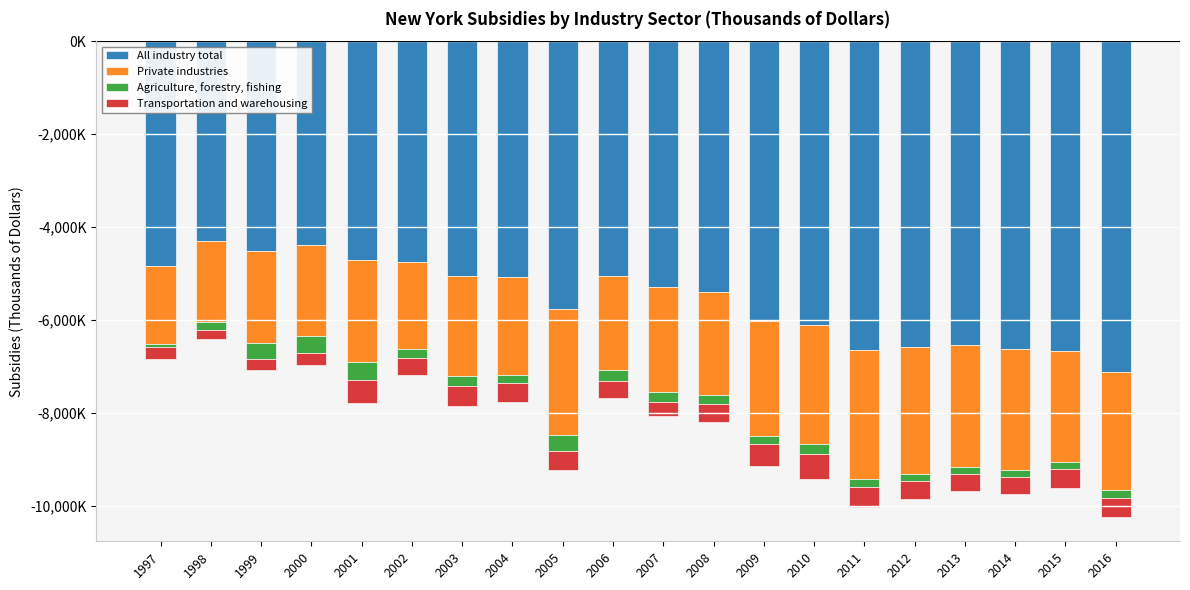

Reading left to right, list all the values displayed in this chart.

All industry total: 1997=-4837441	1998=-4305366	1999=-4502038	2000=-4385249	2001=-4702872	2002=-4745925	2003=-5049053	2004=-5069534	2005=-5754721	2006=-5059103	2007=-5290357	2008=-5402058	2009=-6020347	2010=-6093830	2011=-6633661	2012=-6567125	2013=-6522932	2014=-6615088	2015=-6653820	2016=-7112758
Private industries: 1997=-1664140	1998=-1737801	1999=-1982786	2000=-1962294	2001=-2196489	2002=-1874630	2003=-2141553	2004=-2119149	2005=-2713886	2006=-2007348	2007=-2262181	2008=-2197963	2009=-2469366	2010=-2571889	2011=-2785609	2012=-2735531	2013=-2632444	2014=-2601128	2015=-2405582	2016=-2535857
Agriculture, forestry, fishing: 1997=-80917	1998=-175769	1999=-352075	2000=-358557	2001=-394225	2002=-183817	2003=-221148	2004=-170483	2005=-353991	2006=-235115	2007=-195780	2008=-206958	2009=-172569	2010=-204977	2011=-161212	2012=-149073	2013=-144340	2014=-146786	2015=-142982	2016=-176301
Transportation and warehousing: 1997=-251220	1998=-194561	1999=-228713	2000=-246383	2001=-485655	2002=-375220	2003=-441407	2004=-399540	2005=-387546	2006=-367140	2007=-321376	2008=-380160	2009=-464056	2010=-552693	2011=-440030	2012=-387938	2013=-370907	2014=-371844	2015=-395194	2016=-416611